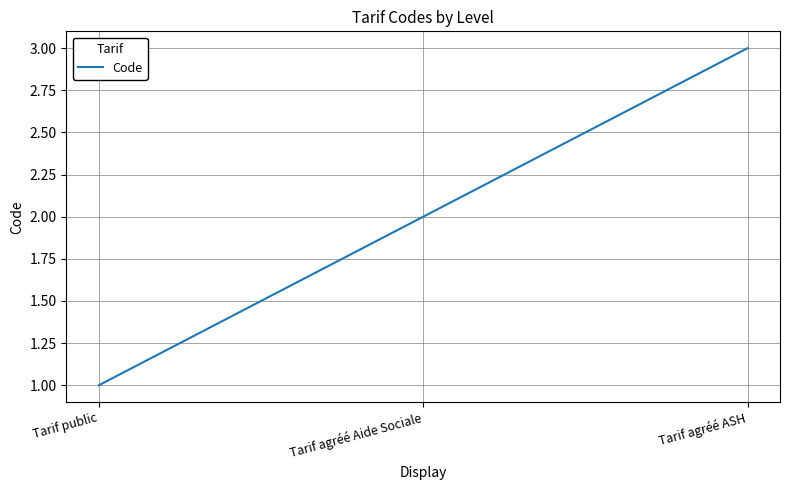

What is the change in value from Tarif public to Tarif agréé Aide Sociale?

+1